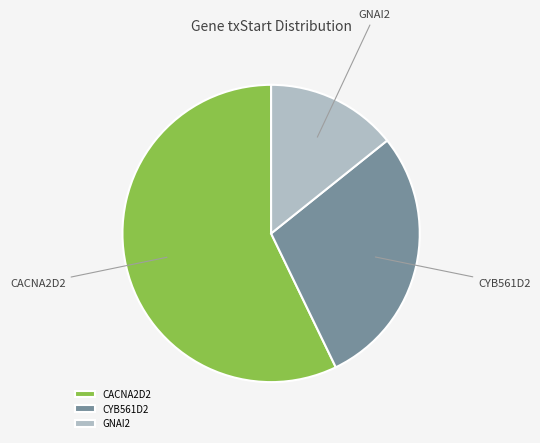

Do GNAI2 and CYB561D2 together represent more than half of the pie?

No